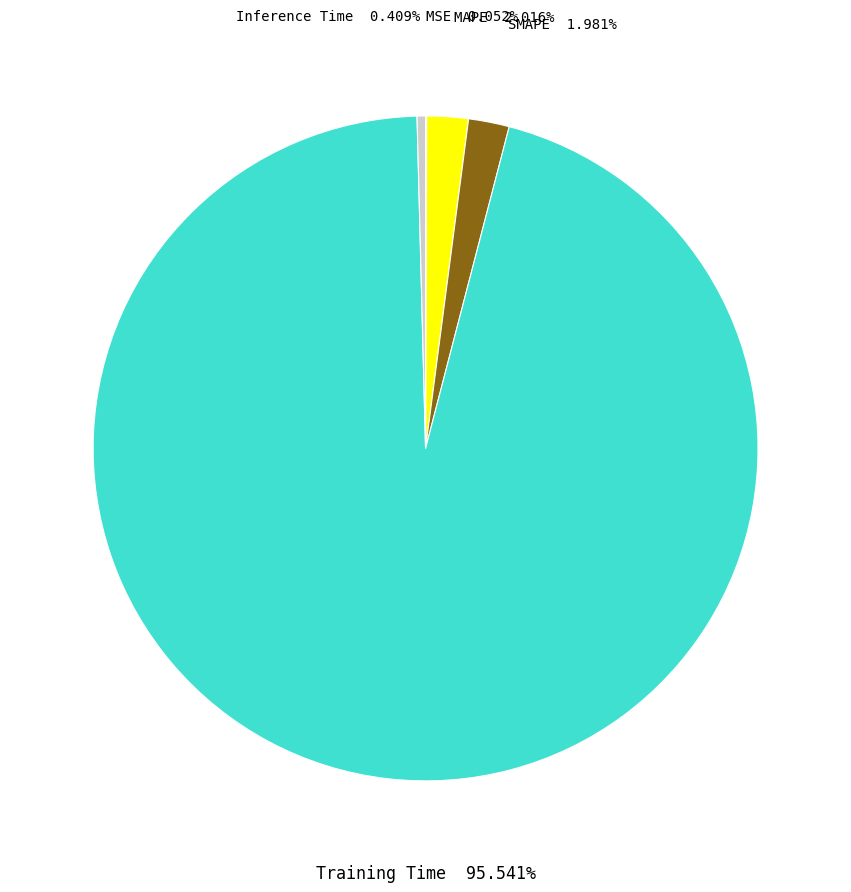

Does any single category account for the majority?

Yes